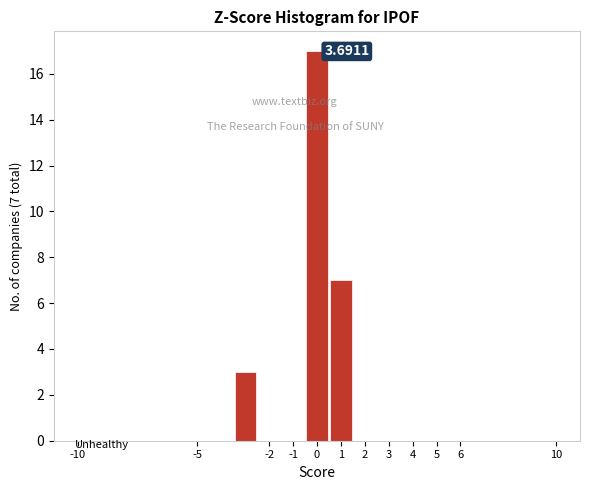

Which range on the x-axis has the tallest bar?

-0.5 to 0.5